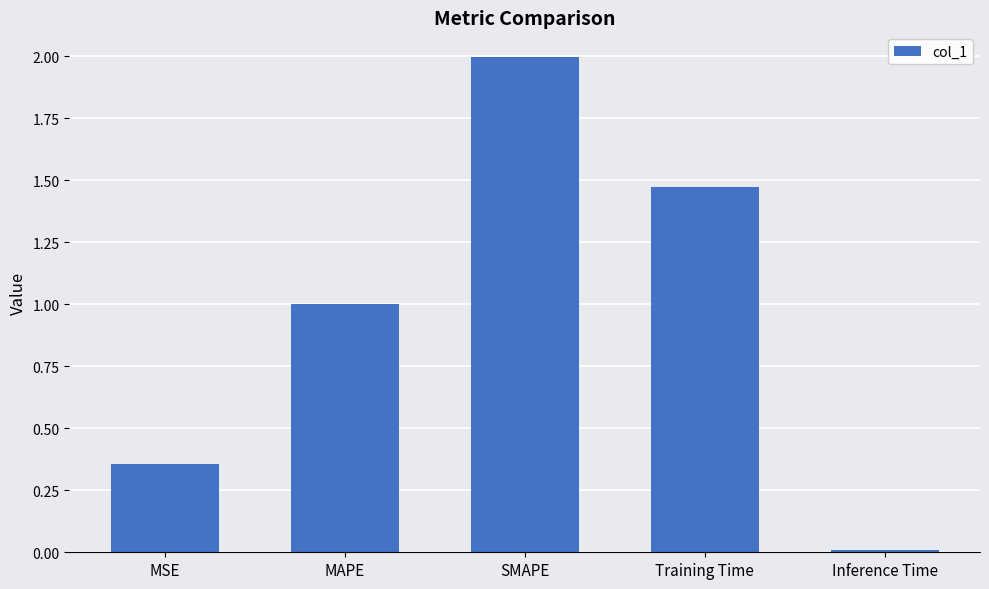

The value at MAPE is 0.4. True or false?

False